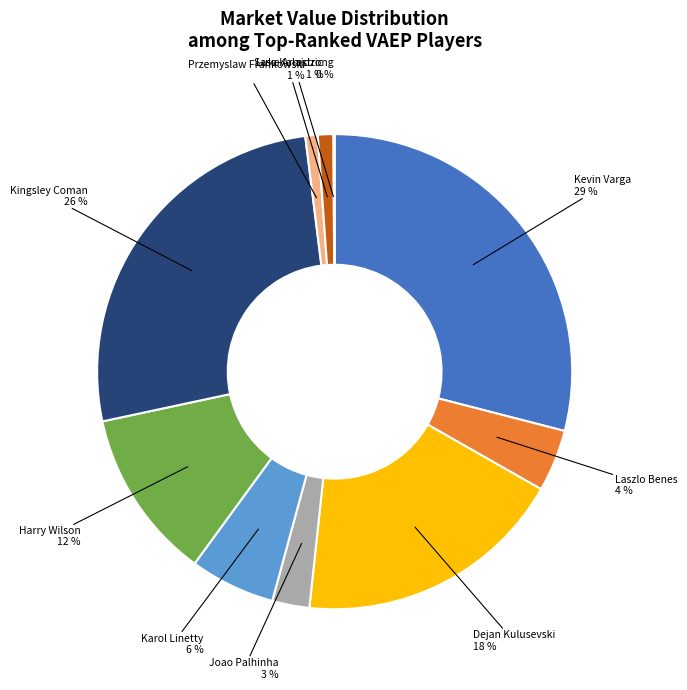

The Przemyslaw Frankowski slice represents 1% of the pie. True or false?

True